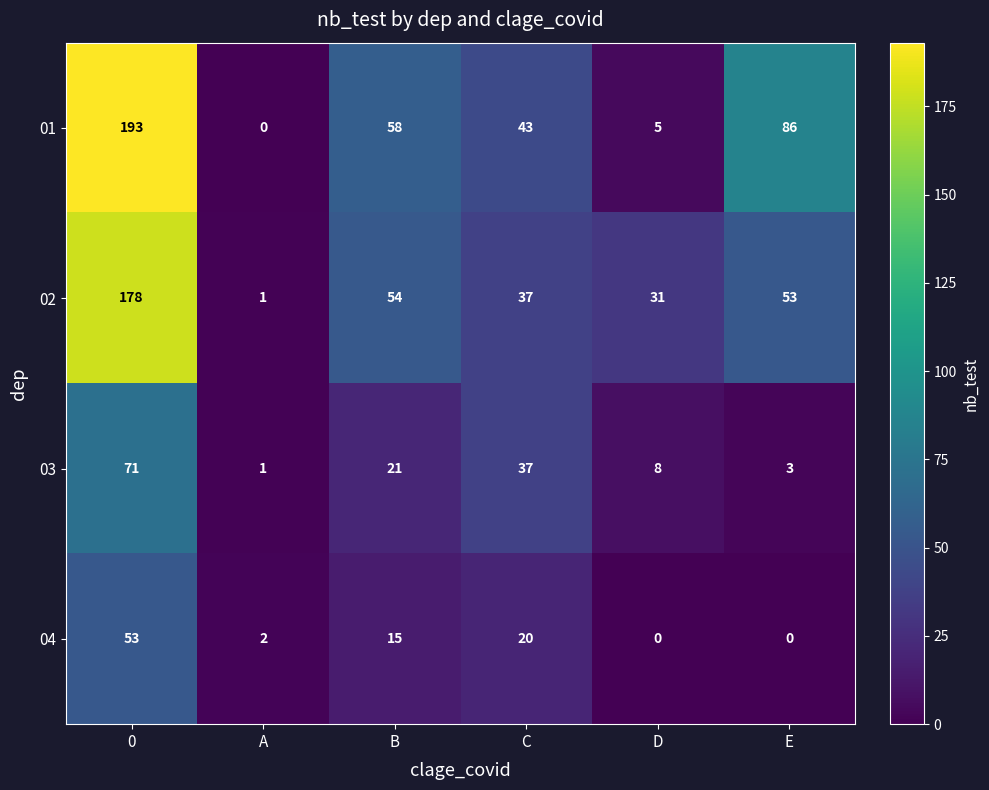

Rank the categories by 03 value from highest to lowest.

0, C, B, D, E, A